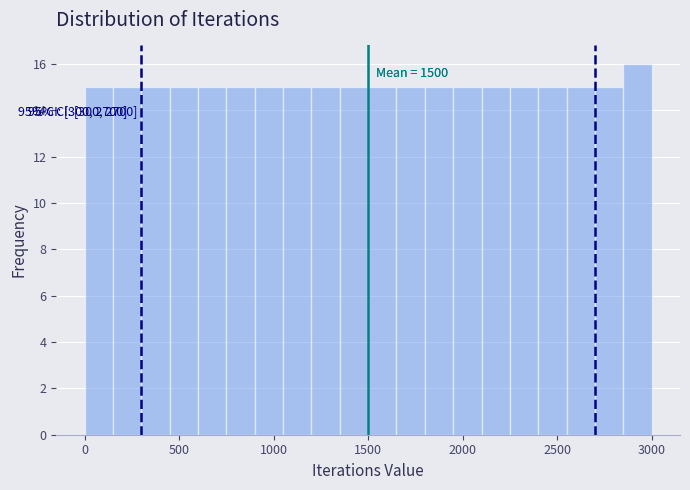

Around what value on the x-axis is the tallest bar? Give the approximate position of its centre, as read against the axis.

2950